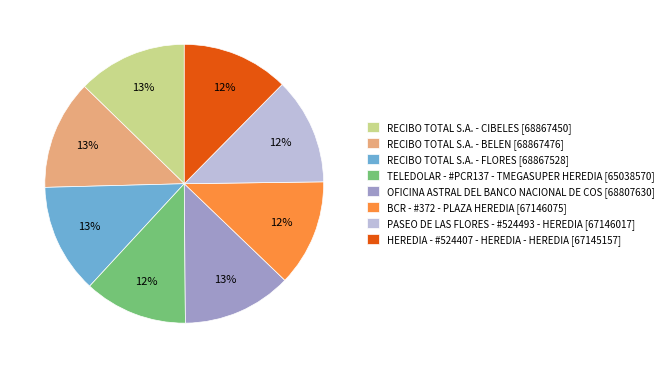

How many segments does this pie chart have?

8